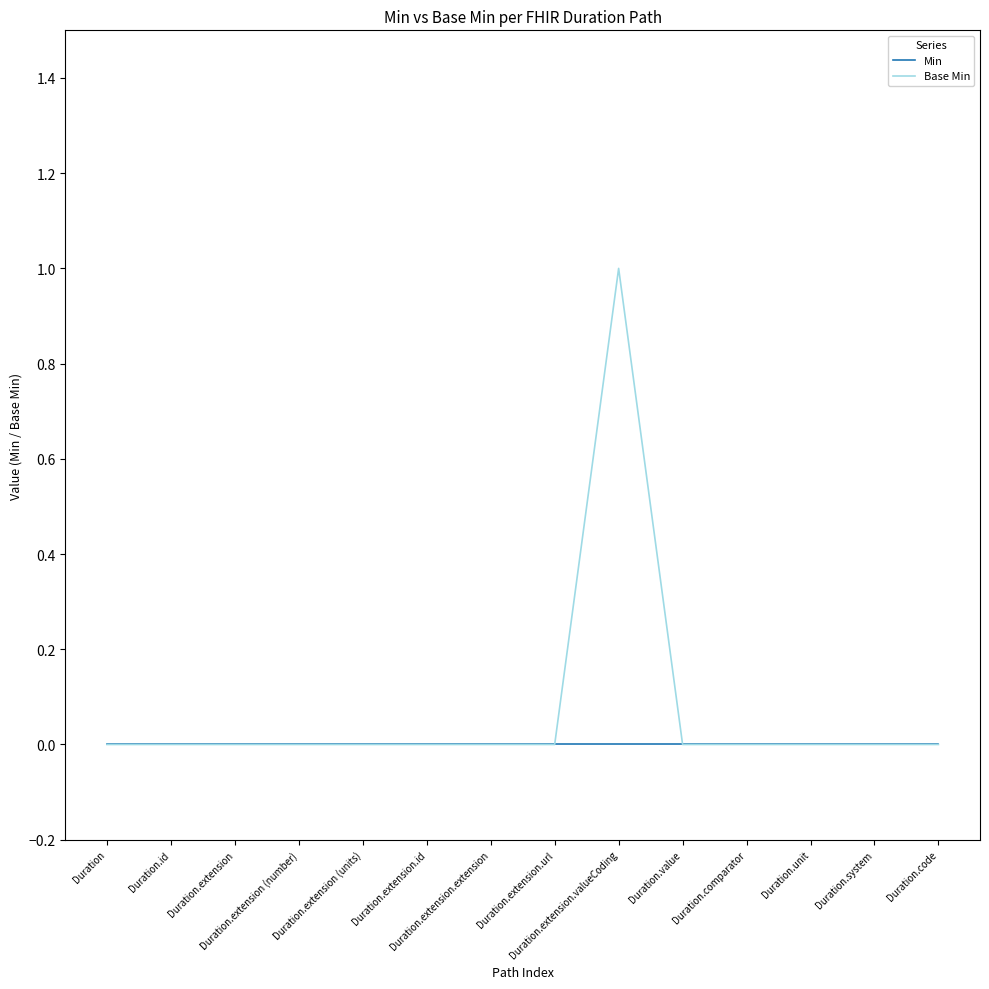

Which series has the widest spread of values?

Base Min